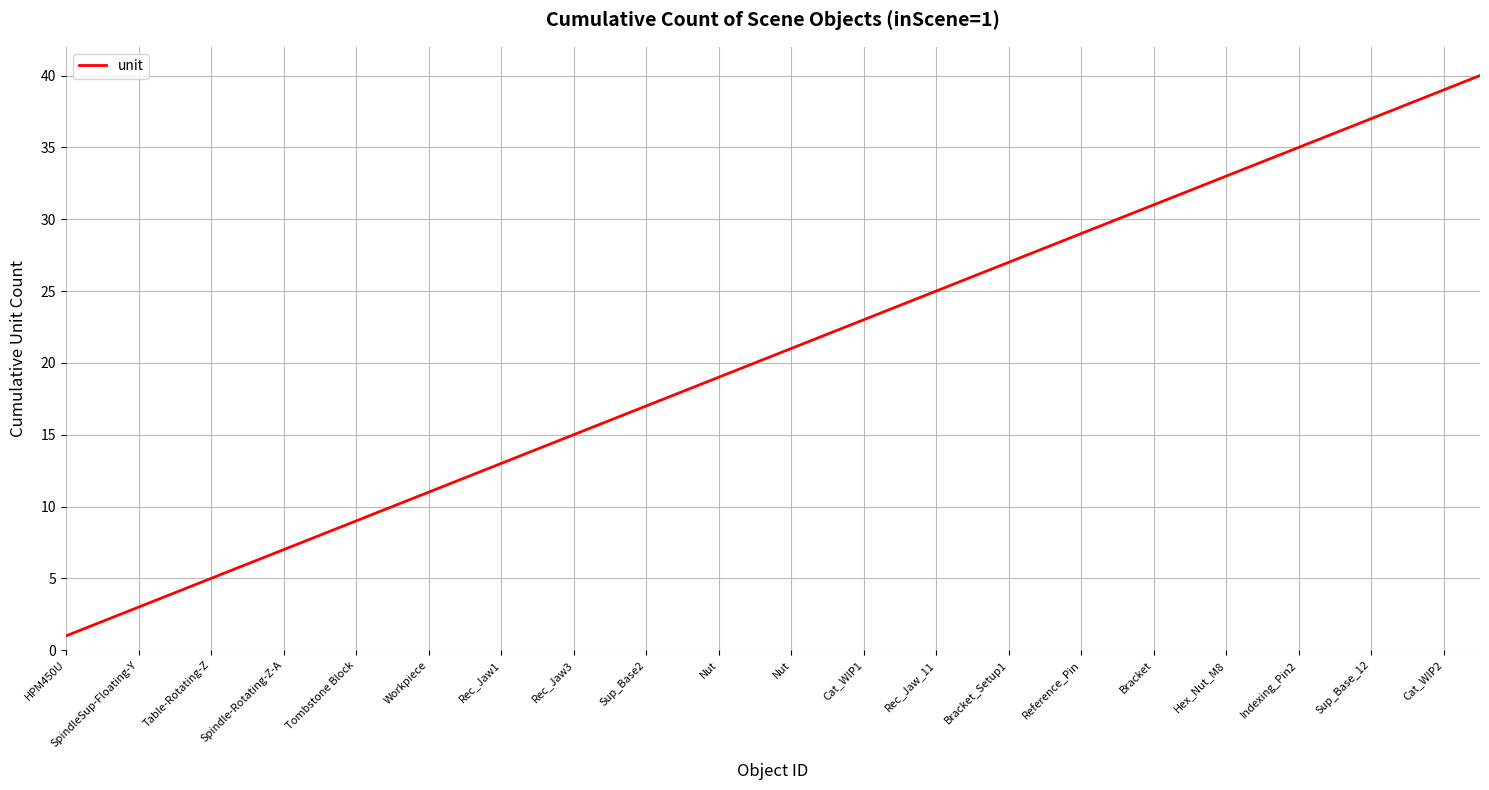

What is the greatest value displayed?

40